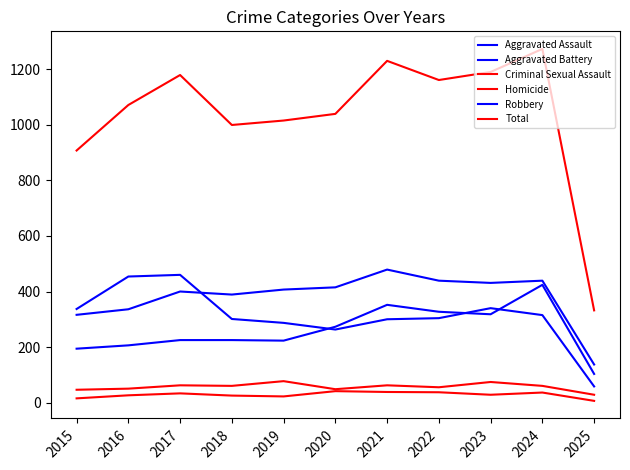

Does the chart display data point markers on the line(s)?

No